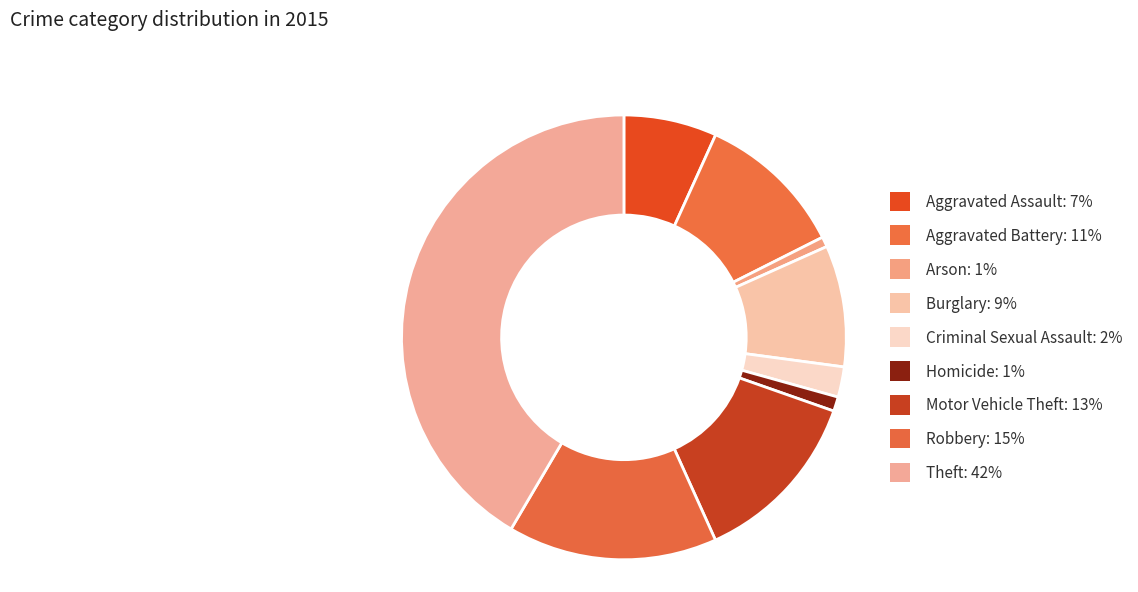

How many slices are in this pie chart?

9